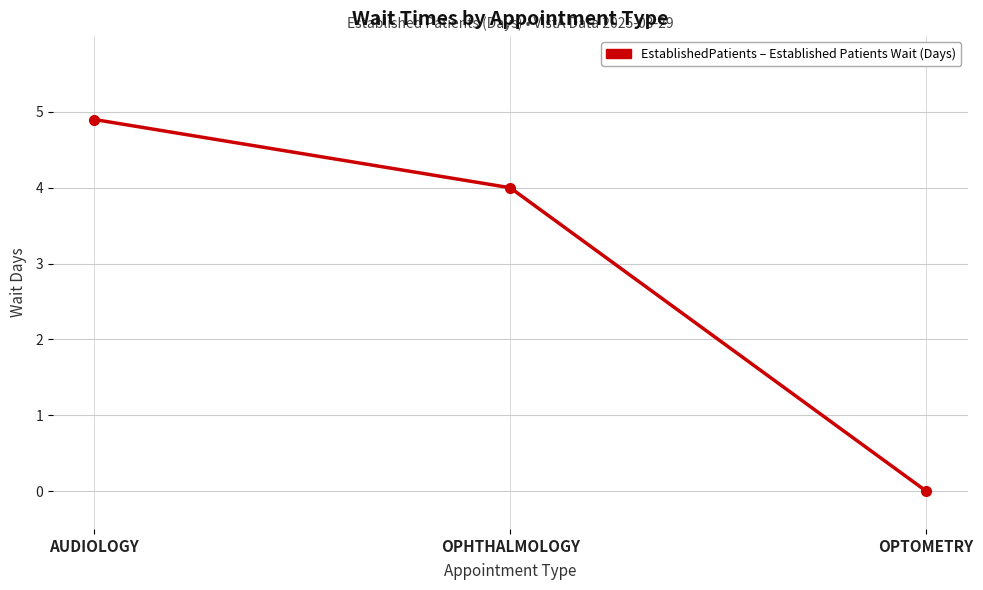

How many positive values are there?

2